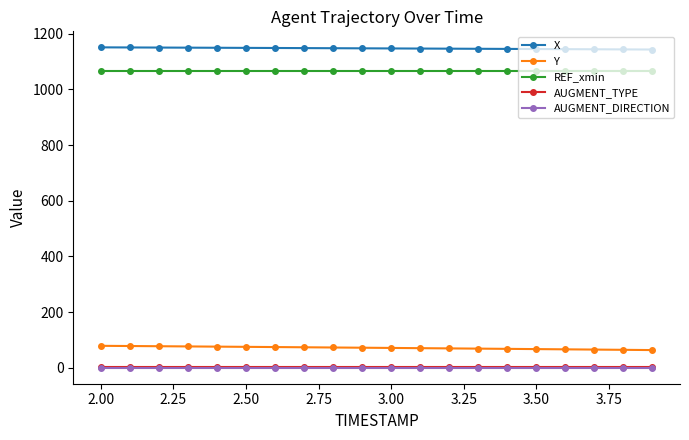

How many series are shown in this chart?

5